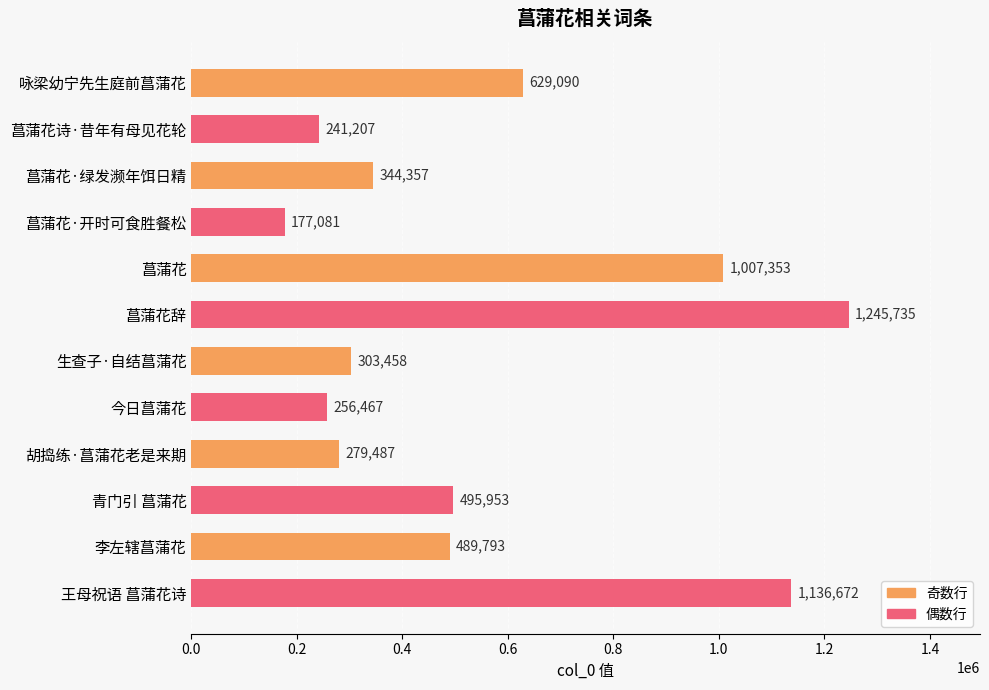

Reading bottom to top, transcribe all the data shown in this chart.

王母祝语 菖蒲花诗=1136672	李左辖菖蒲花=489793	青门引 菖蒲花=495953	胡捣练·菖蒲花老是来期=279487	今日菖蒲花=256467	生查子·自结菖蒲花=303458	菖蒲花辞=1245735	菖蒲花=1007353	菖蒲花·开时可食胜餐松=177081	菖蒲花·绿发濒年饵日精=344357	菖蒲花诗·昔年有母见花轮=241207	咏梁幼宁先生庭前菖蒲花=629090